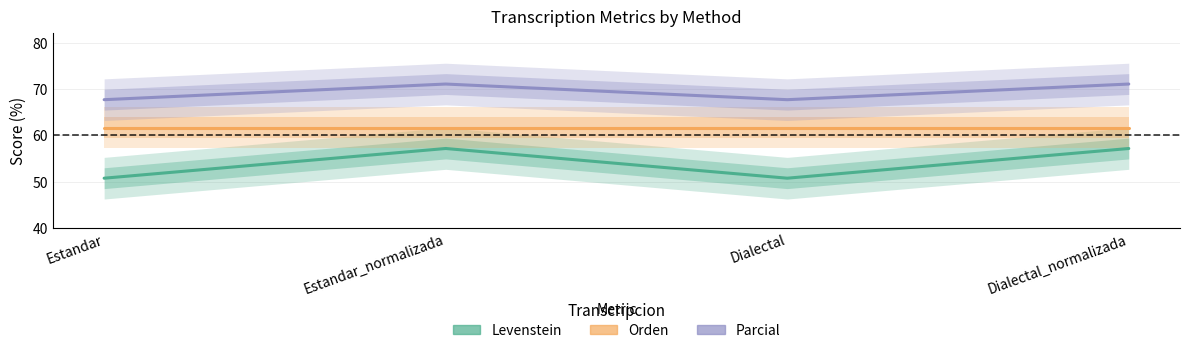

True or false: Levenstein and Parcial cross at least once.

False